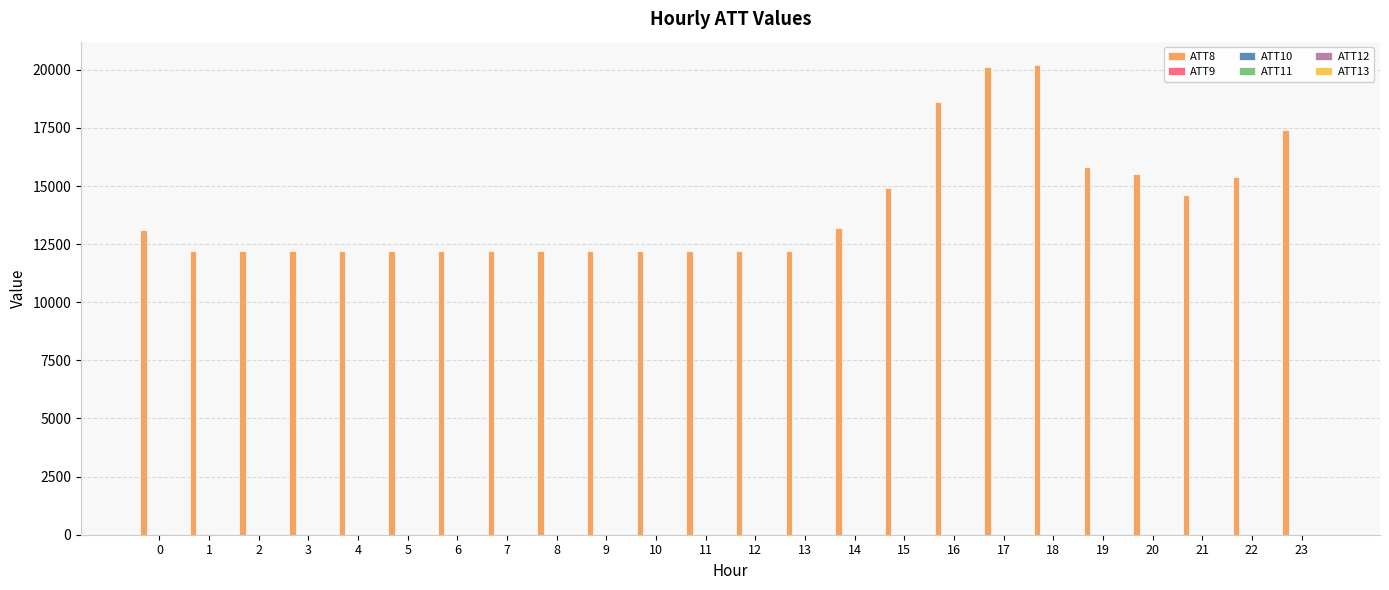

Count the number of data series in this chart.

6